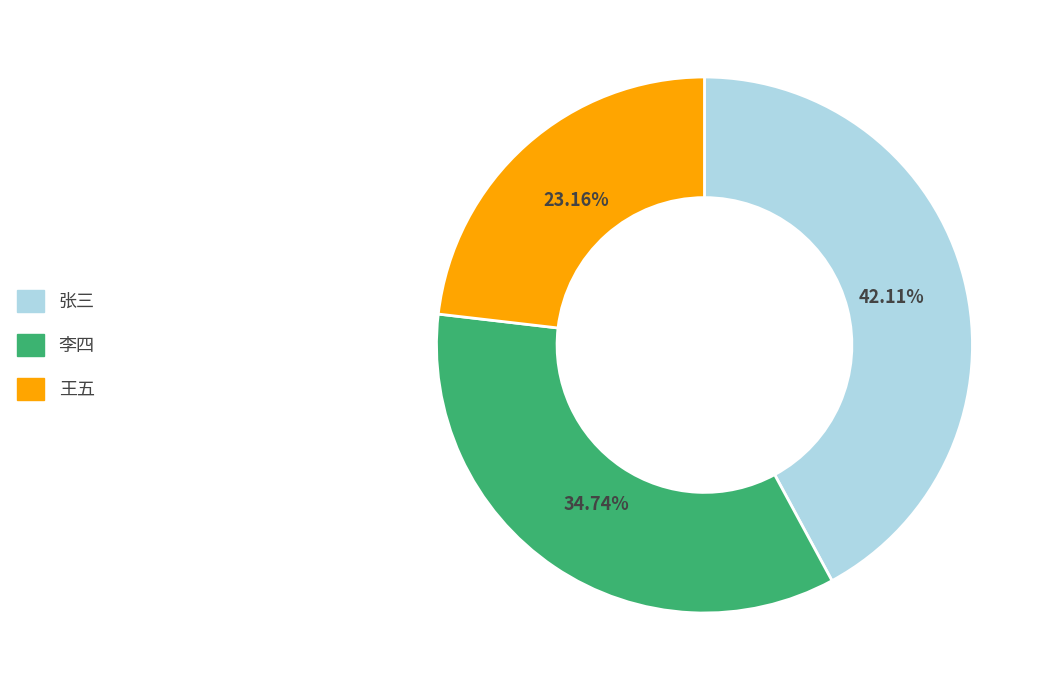

The 张三 slice represents 53% of the pie. True or false?

False